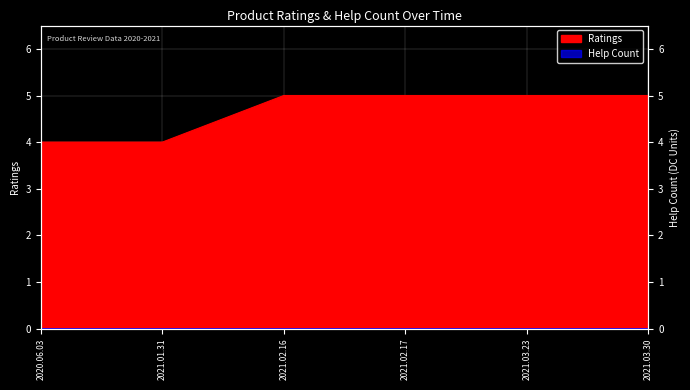

What is the sum of all values?

28